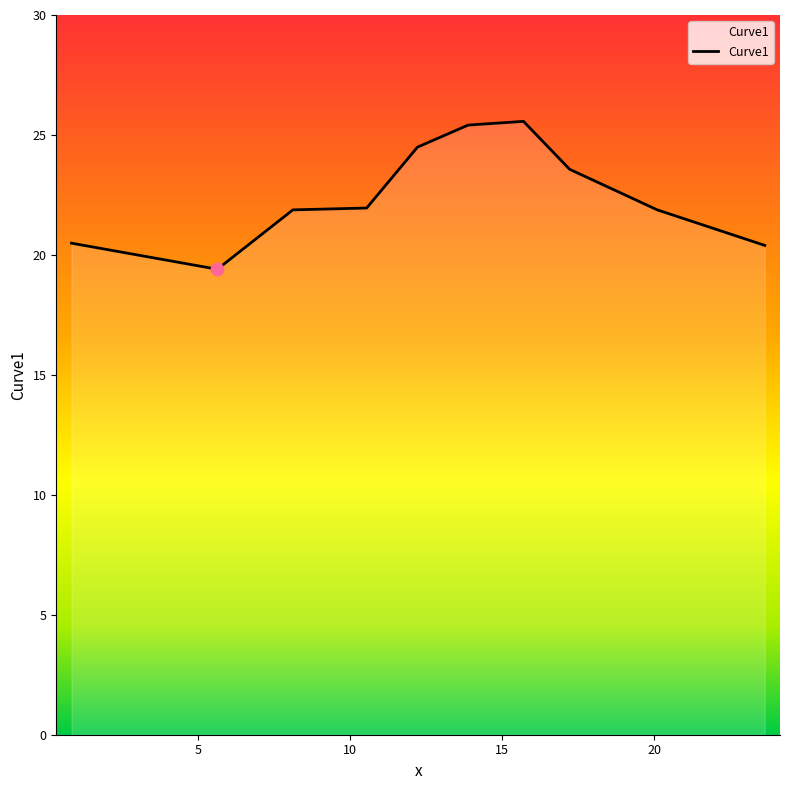

What is the difference between the maximum and minimum values?

6.2